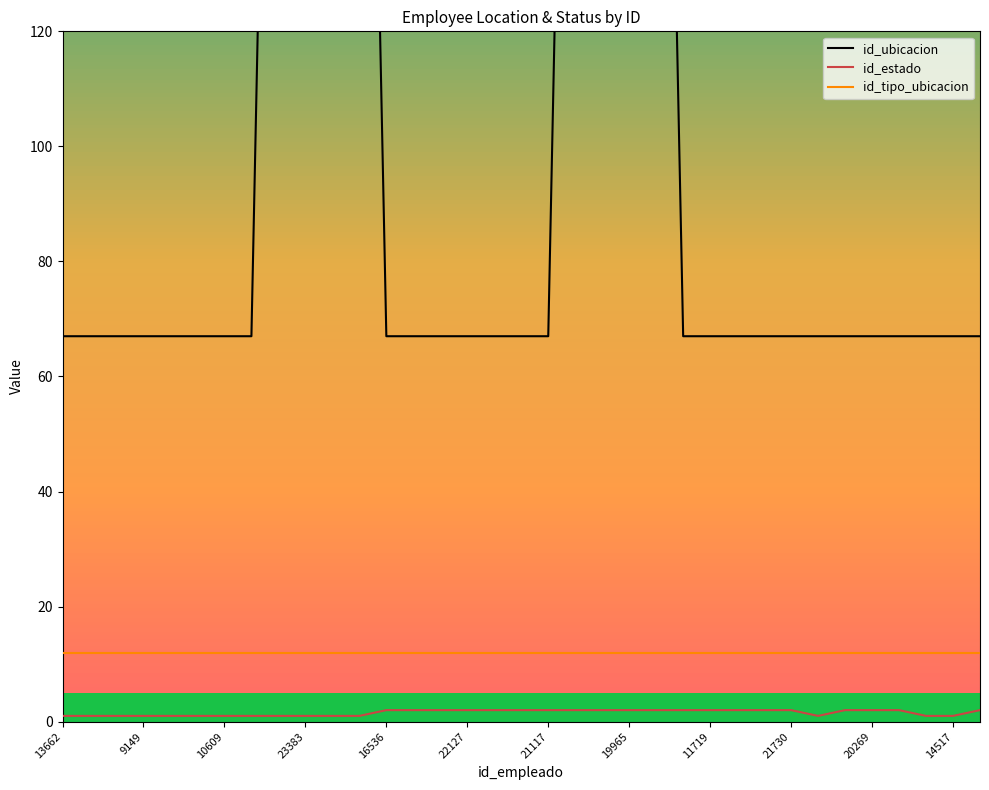

True or false: id_tipo_ubicacion and id_estado intersect in this chart.

False